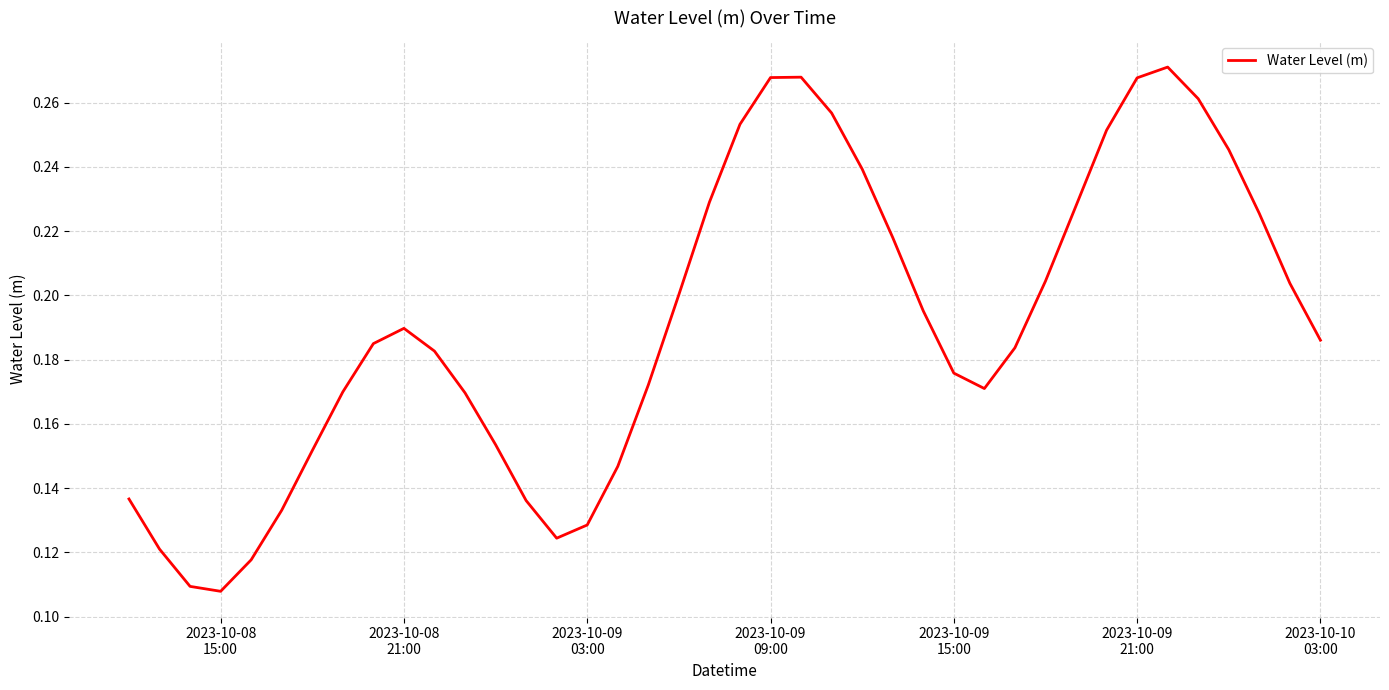

What is the smallest value displayed?

0.1